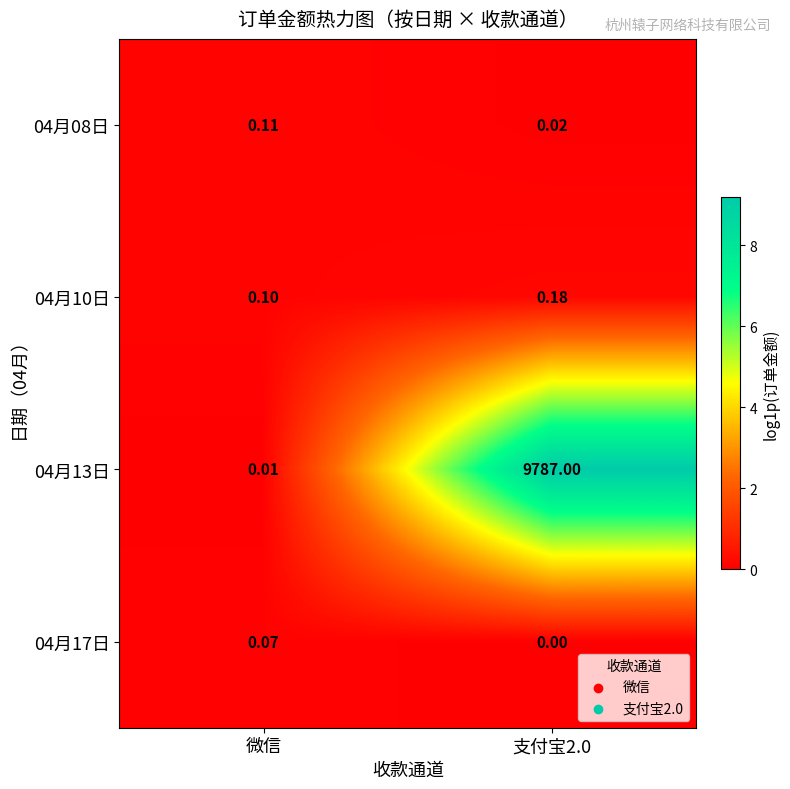

Is the value of 04月10日 at 支付宝2.0 greater than the value of 04月13日 at 支付宝2.0?

No